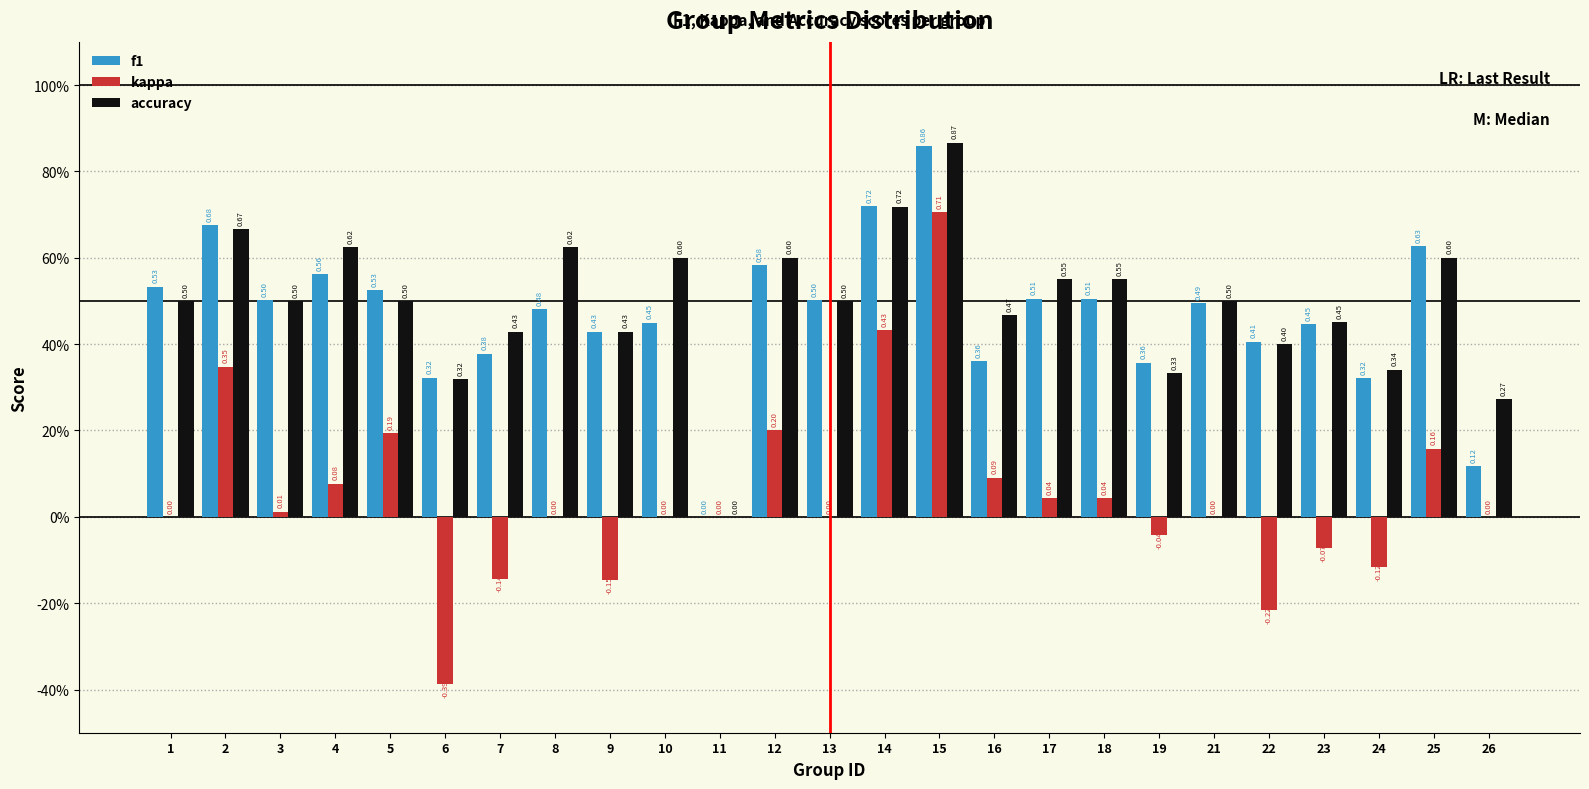

What are all the series names shown in the legend?

f1, kappa, accuracy